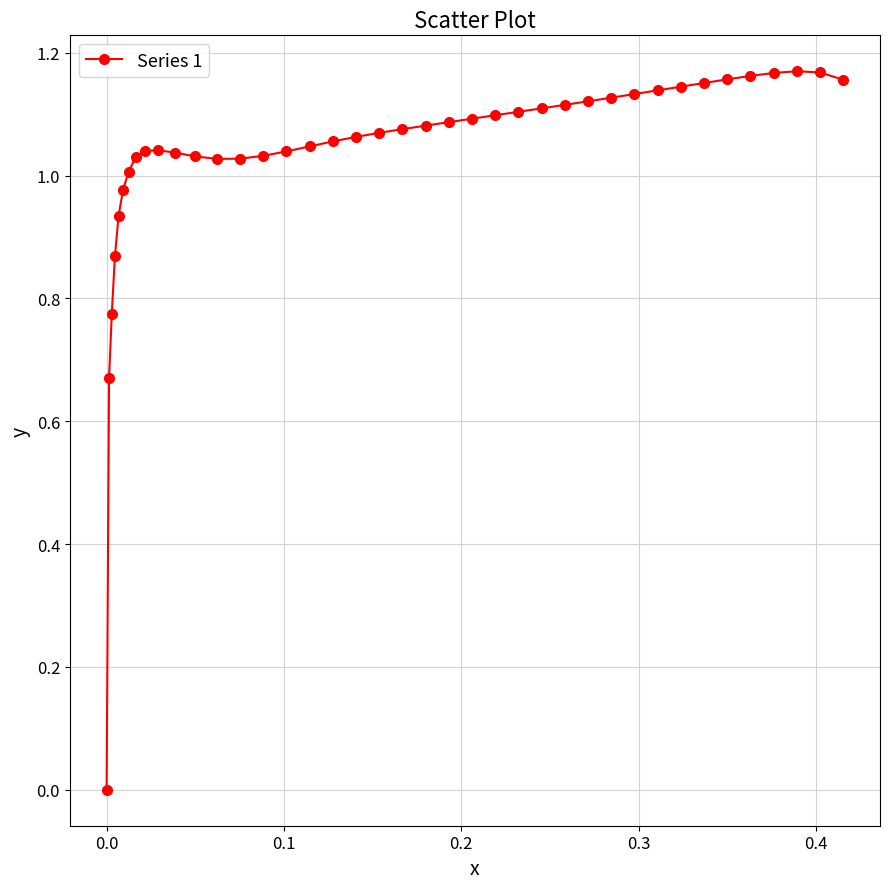

What is the difference between the maximum and second lowest values?

0.5